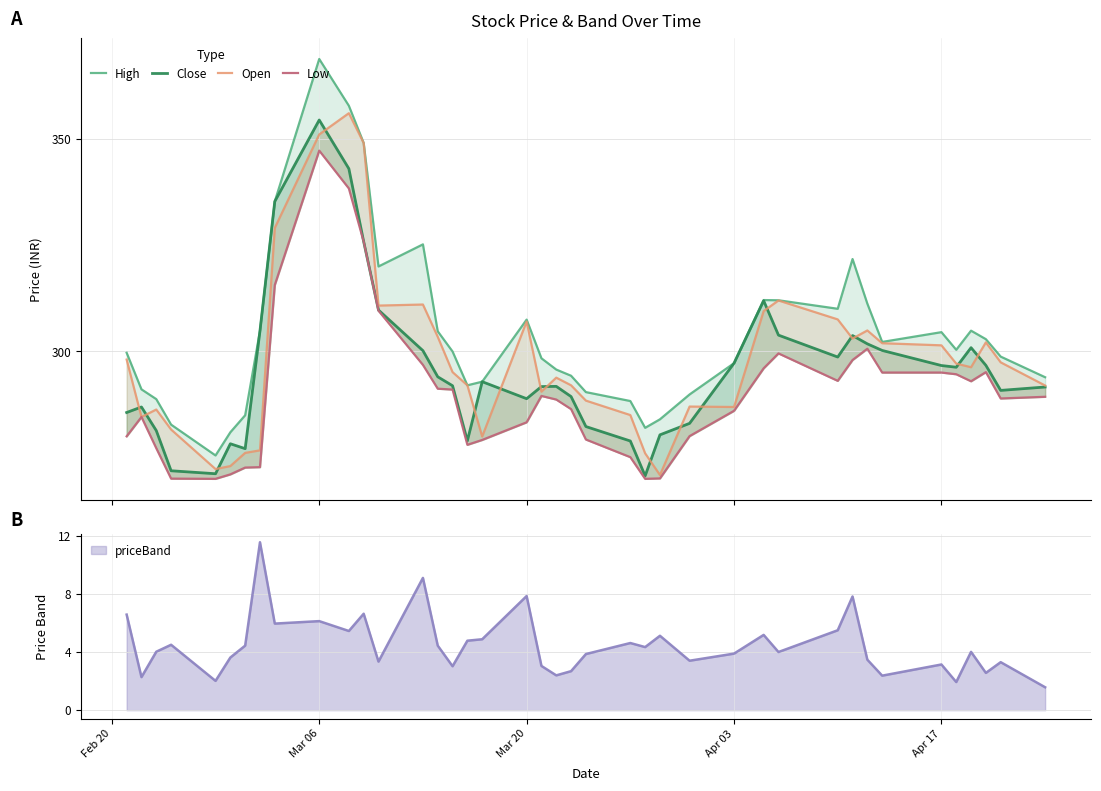

Which series has the widest spread of values?

High